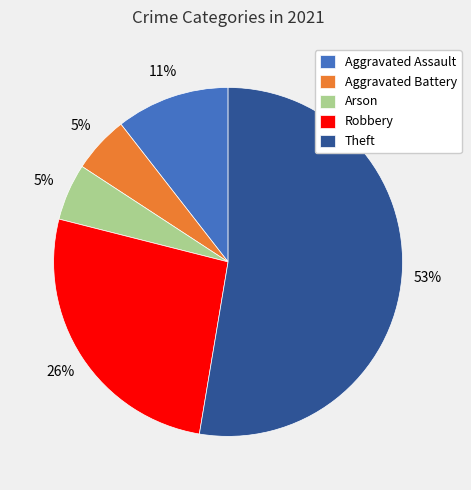

Does Aggravated Battery account for over 50% of the chart?

No